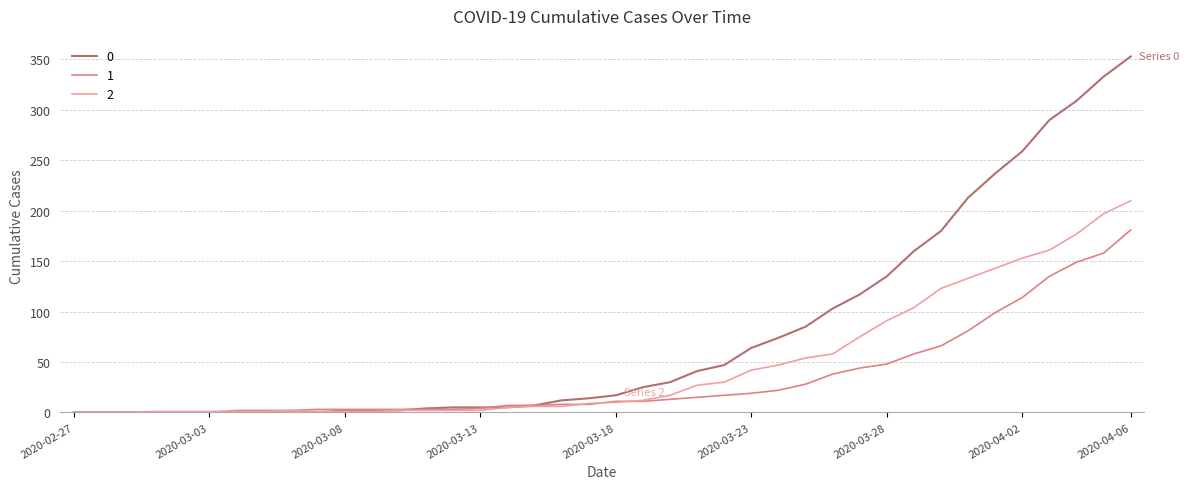

List the series in order of their peak value, lowest first.

1, 2, 0